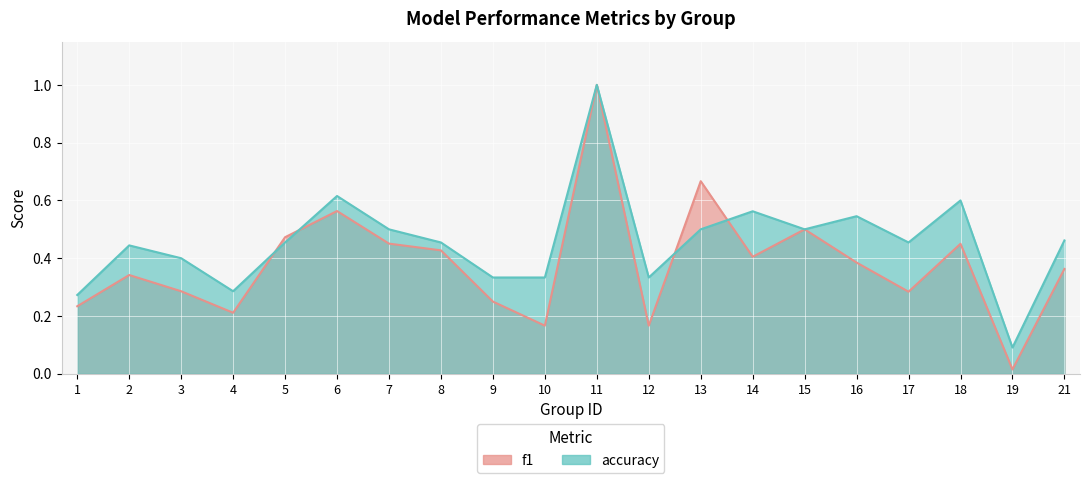

Reading right to left, what are all the values shown in this chart?

f1: 0.4	0.0	0.5	0.3	0.4	0.5	0.4	0.7	0.2	1.0	0.2	0.2	0.4	0.5	0.6	0.5	0.2	0.3	0.3	0.2
accuracy: 0.5	0.1	0.6	0.5	0.5	0.5	0.6	0.5	0.3	1.0	0.3	0.3	0.5	0.5	0.6	0.5	0.3	0.4	0.4	0.3